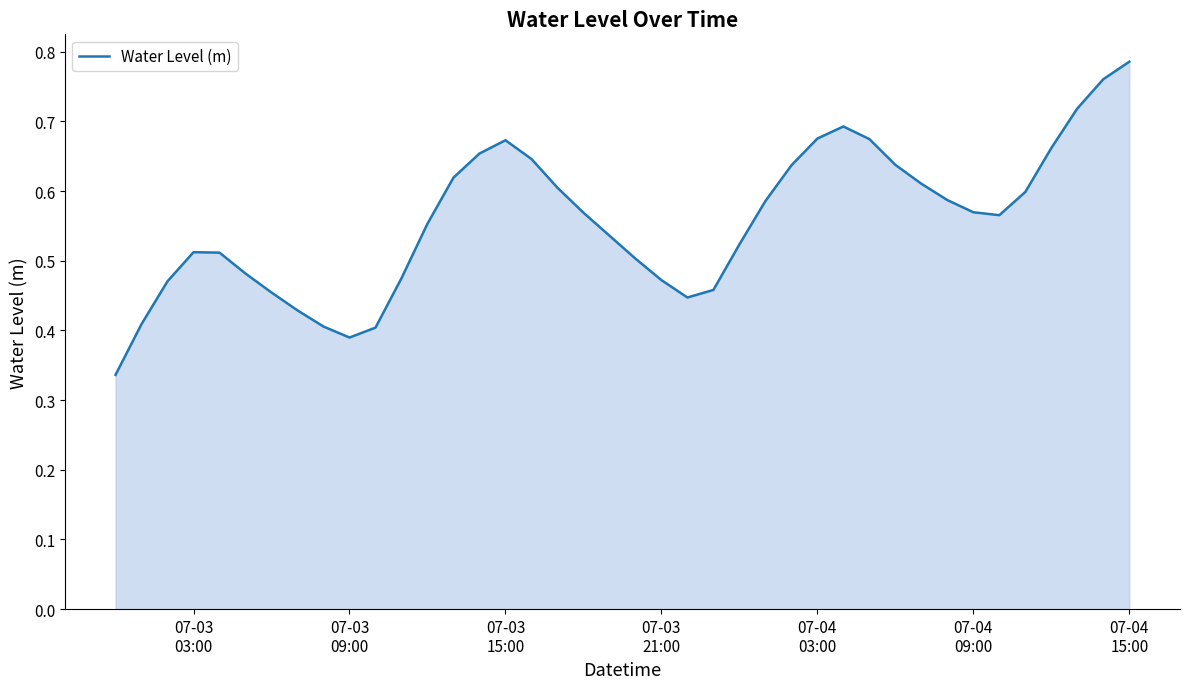

Does the chart display data point markers on the line(s)?

No